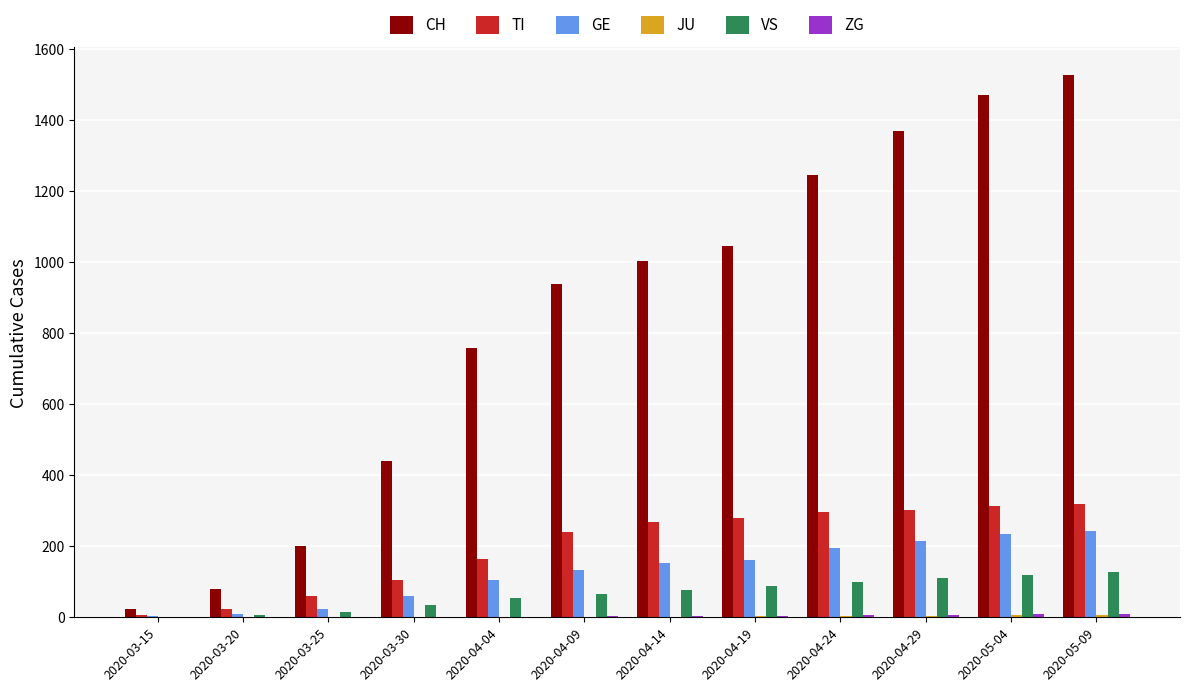

What is the maximum value shown in the chart?

1527